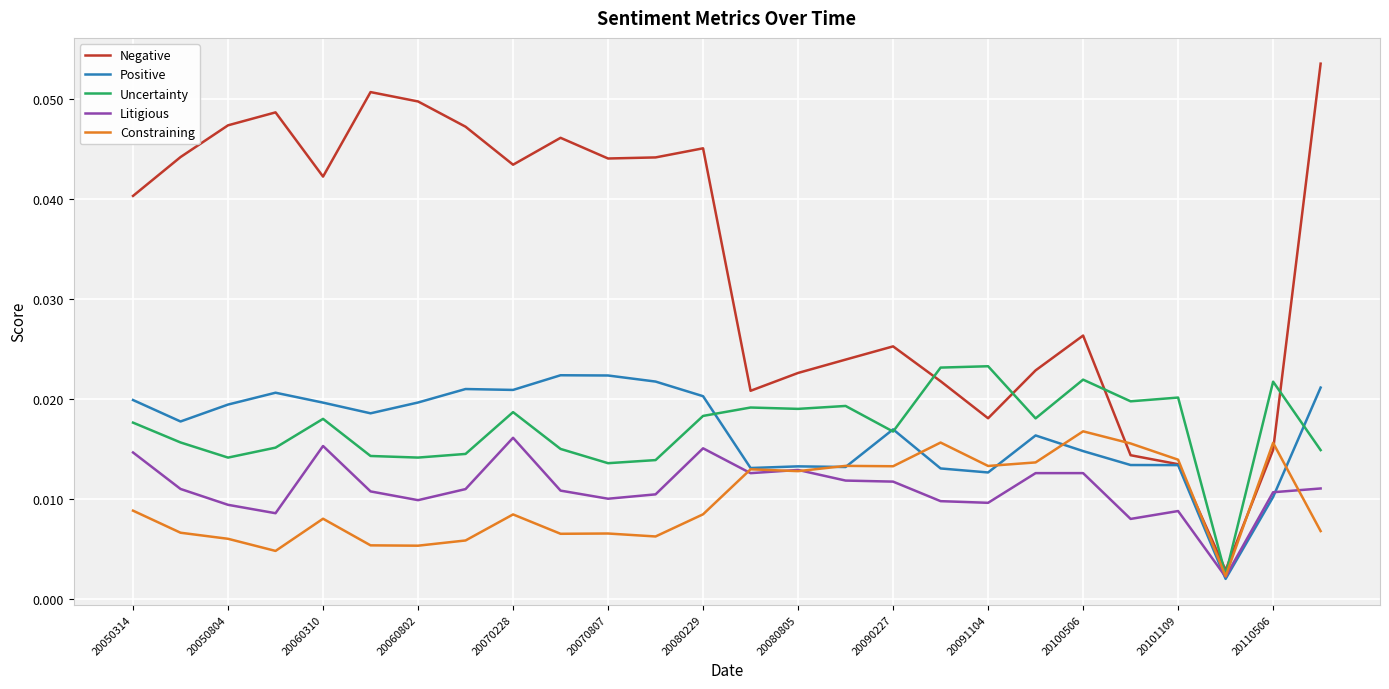

How many Positive values are between 0 and 1?

26